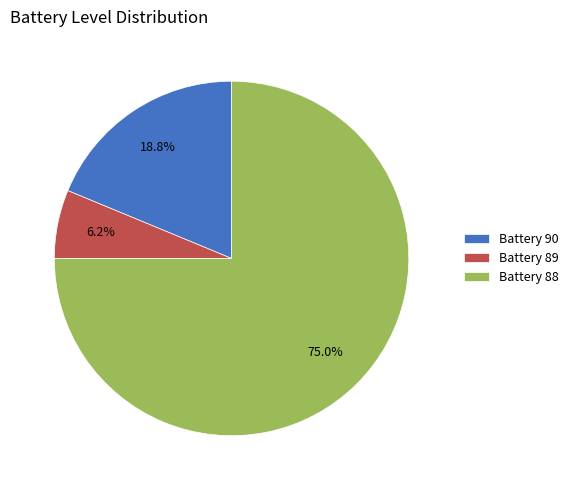

To the nearest percent, what is the average slice percentage?

33%